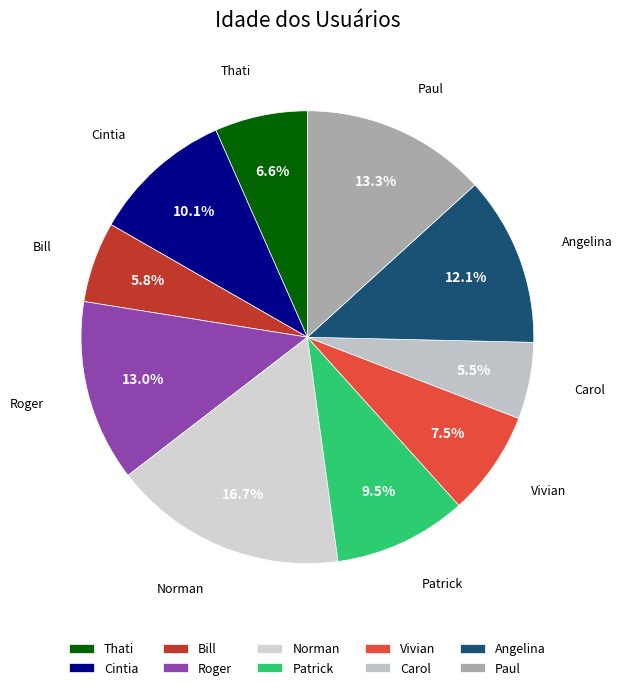

Do Cintia and Angelina together represent more than half of the pie?

No